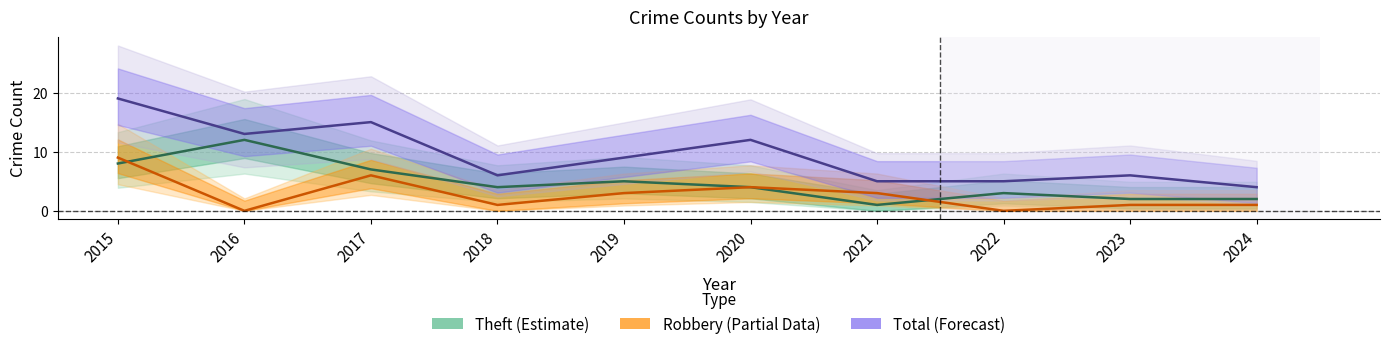

Is it true that Theft equals 4 at 2018?

True